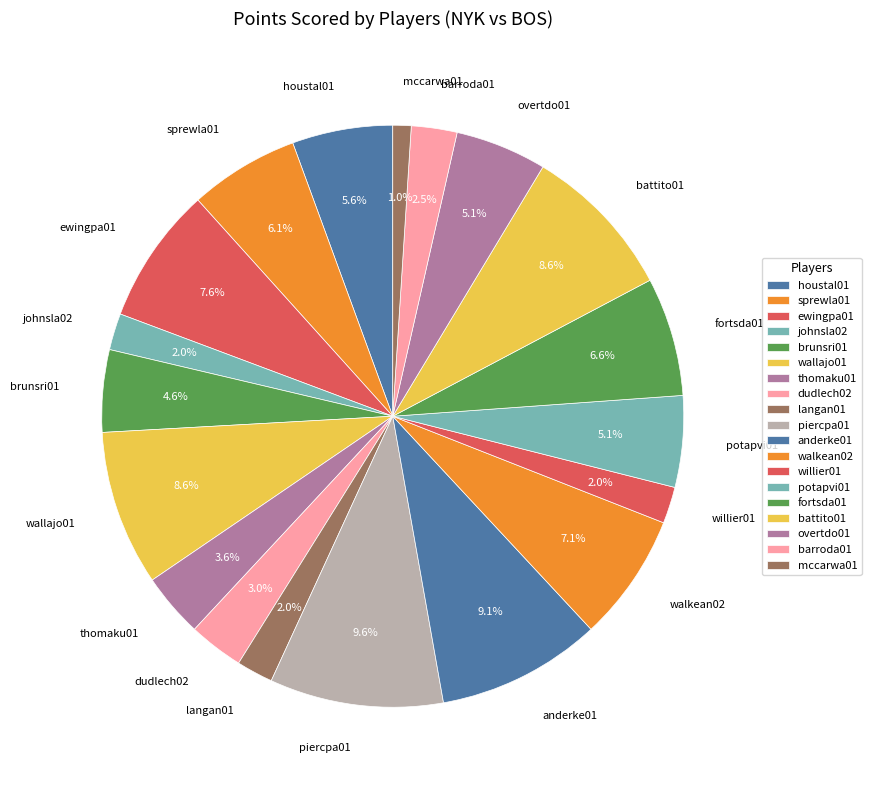

How many slices are in this pie chart?

19